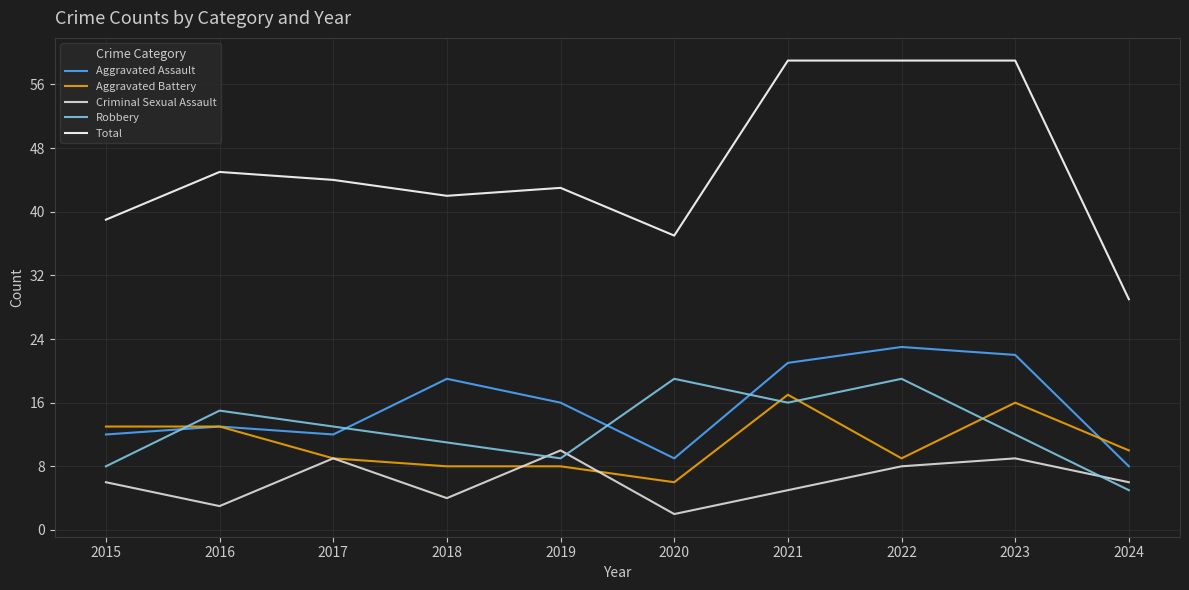

What is the lowest value of the Total series?

29